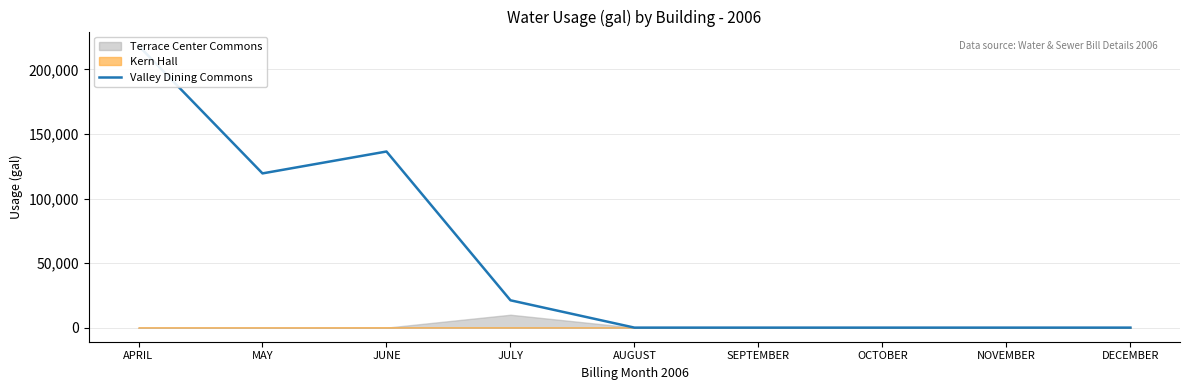

How many interior local peaks (higher than both neighbors) does the data have?

1